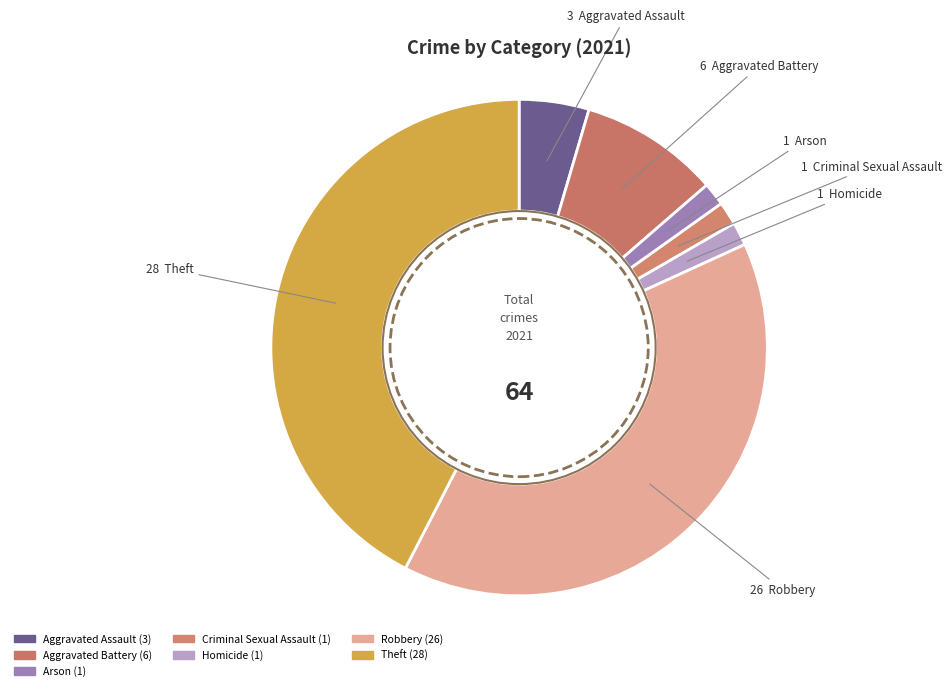

Which slice is the smallest?

Arson